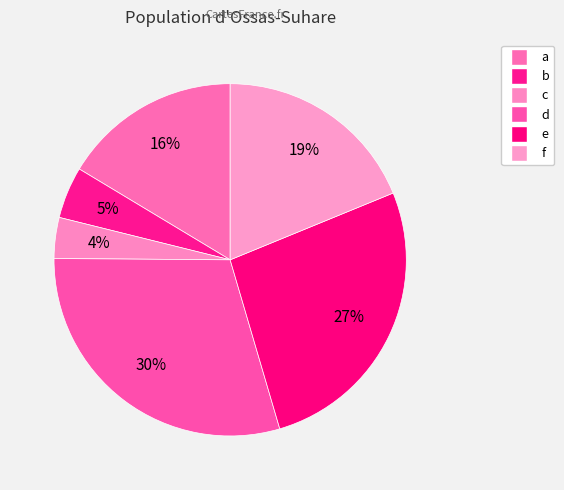

How many slices are in this pie chart?

6